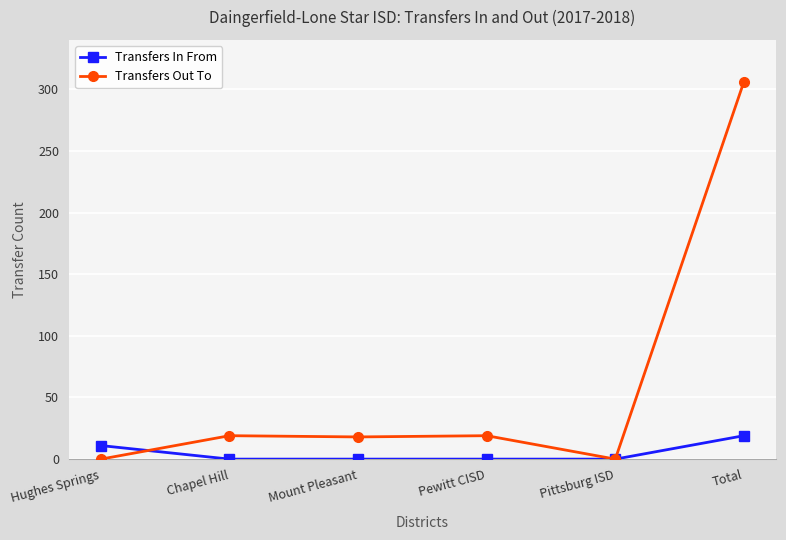

In Transfers Out To, how many points are lower than both neighbors (excluding endpoints)?

2